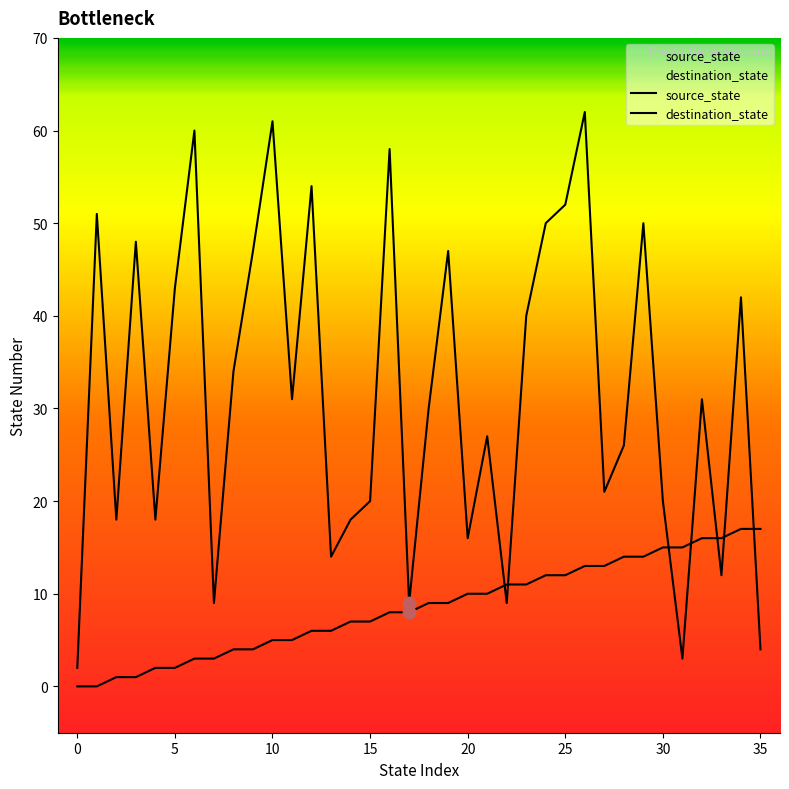

Is the value of destination_state at 14 greater than the value of source_state at 20?

Yes